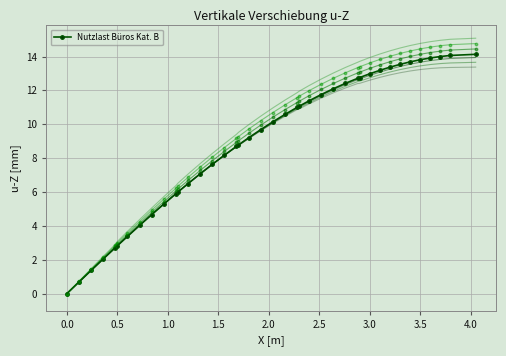

What is the highest value of the Nutzlast Büros Kat. B series?

14.1